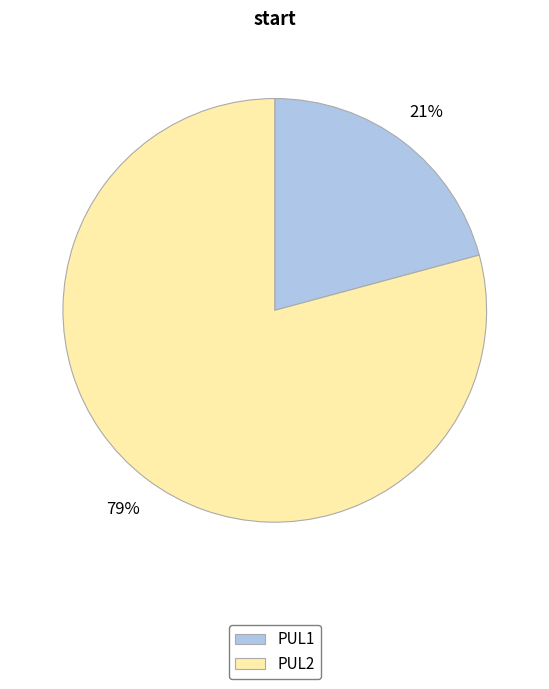

What percentage is the PUL1 slice, to the nearest percent?

21%